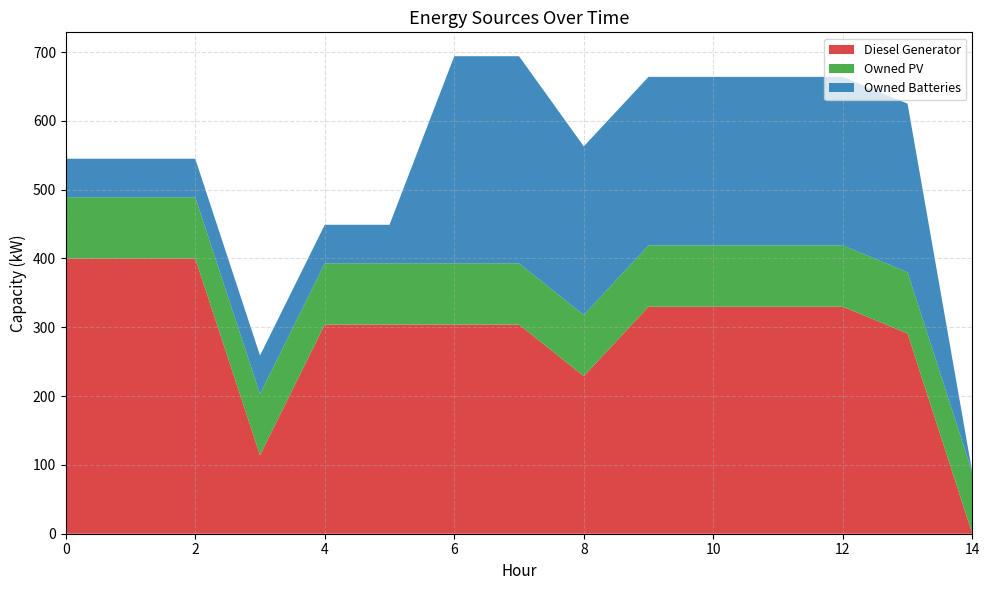

Reading left to right, extract all data points from this chart.

Diesel Generator: 400	400	400	114	304	304	304	304	229	330	330	330	330	291	0
Owned PV: 89	89	89	89	89	89	89	89	89	89	89	89	89	89	89
Owned Batteries: 56	56	56	56	56	56	301	301	245	245	245	245	245	245	0